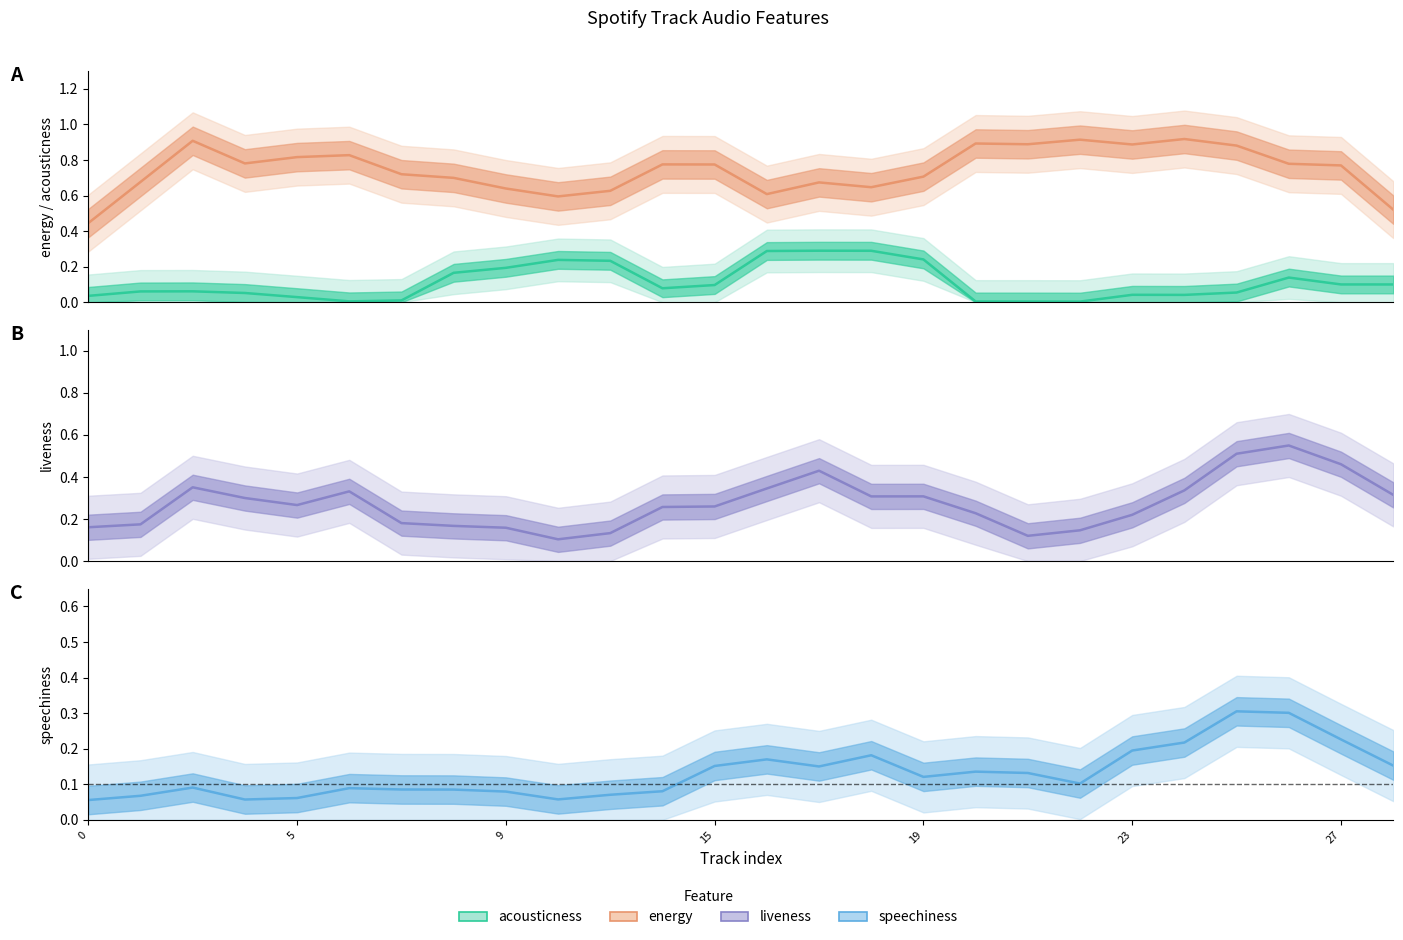

Is this an area chart (filled region under the line)?

No